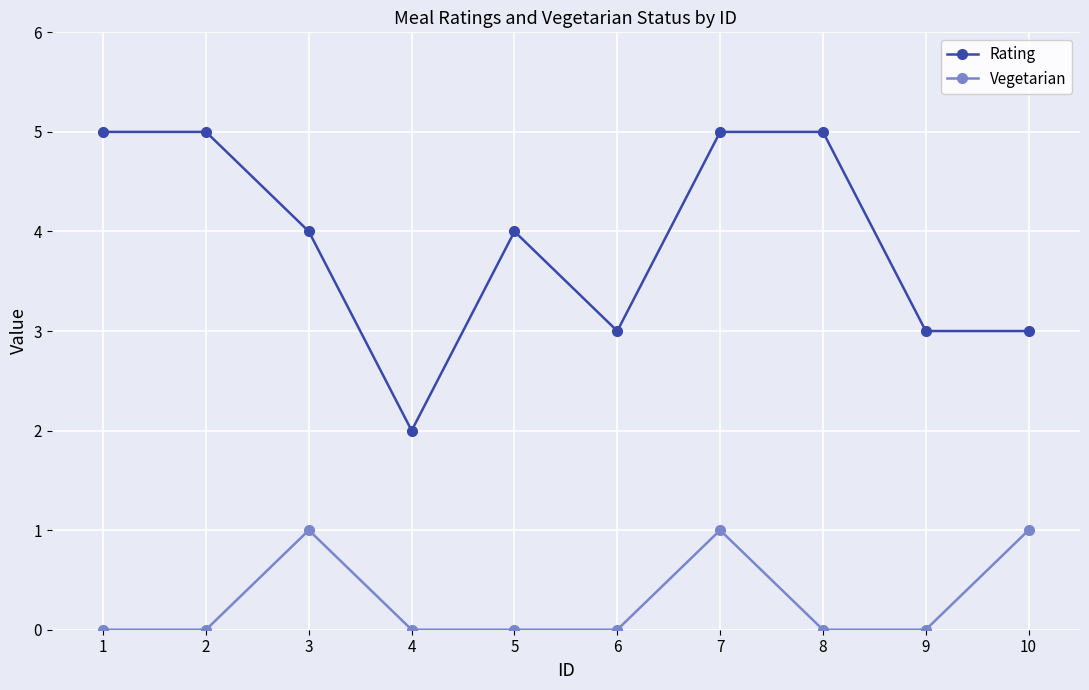

What is the difference between the maximum and minimum values in the Rating series?

3